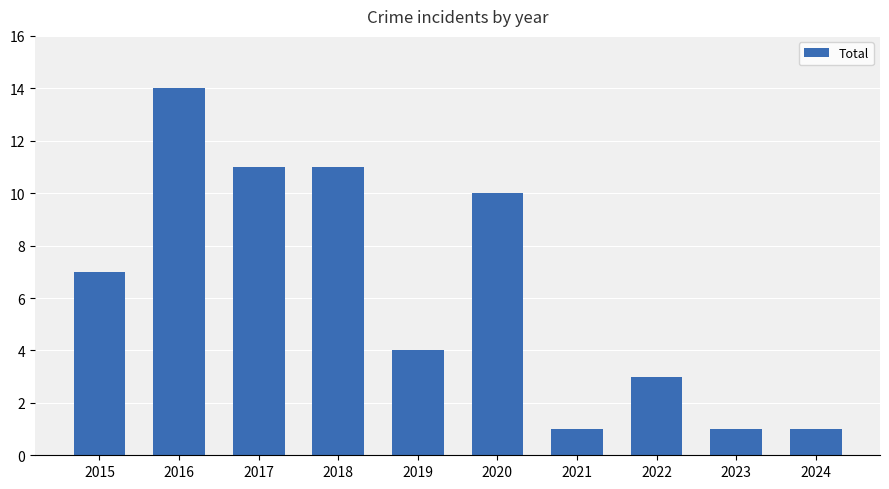

What is the minimum value shown in the chart?

1